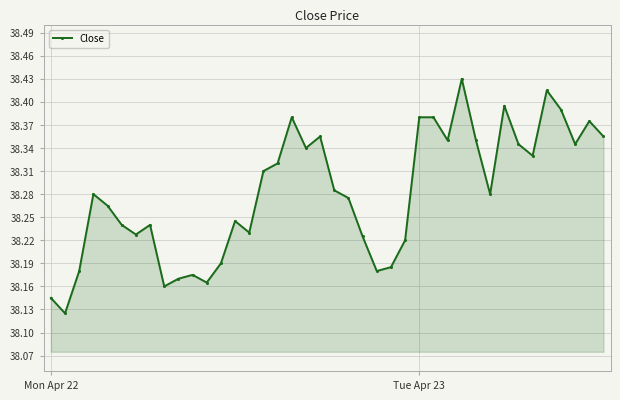

What is the difference between the second highest and second lowest values?

0.3